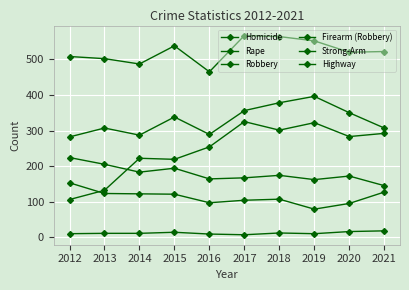

What is the sum of all Homicide values?

118